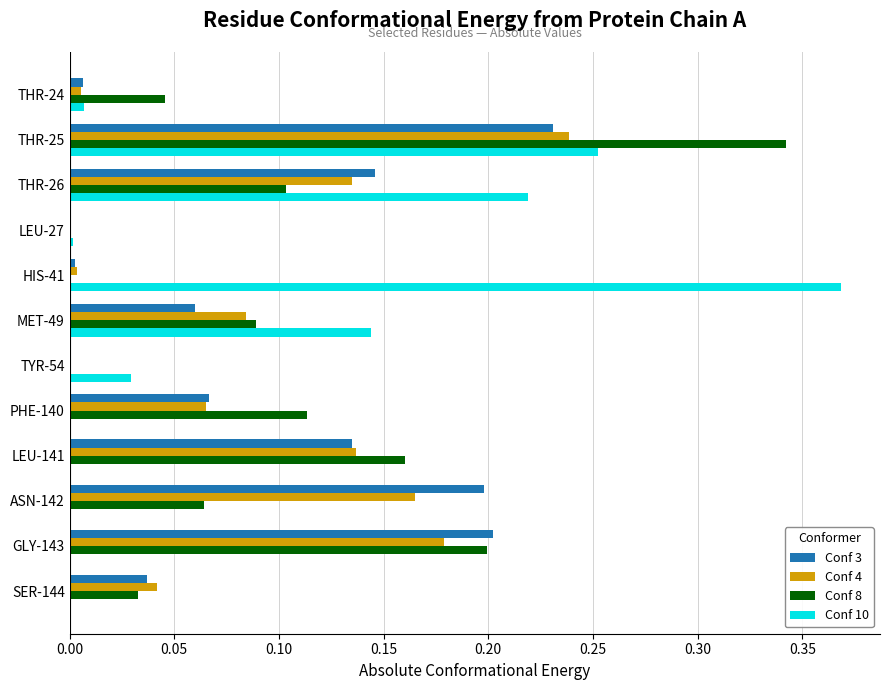

Is the value of Conf 3 at HIS-41 greater than the value of Conf 4 at MET-49?

No